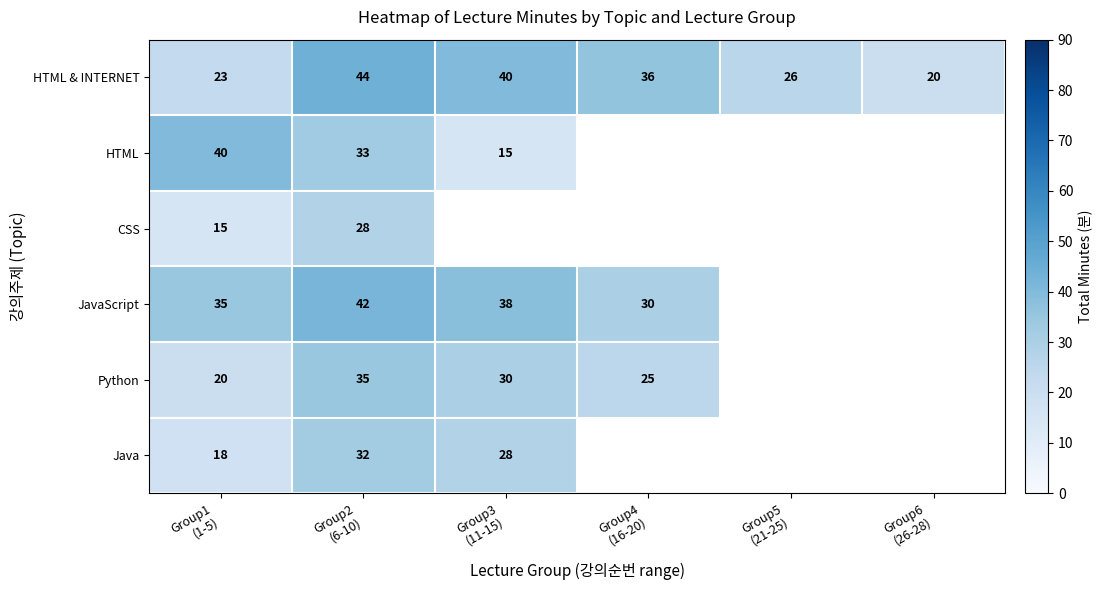

The Python series shows 25 at Group4 (16-20). True or false?

True